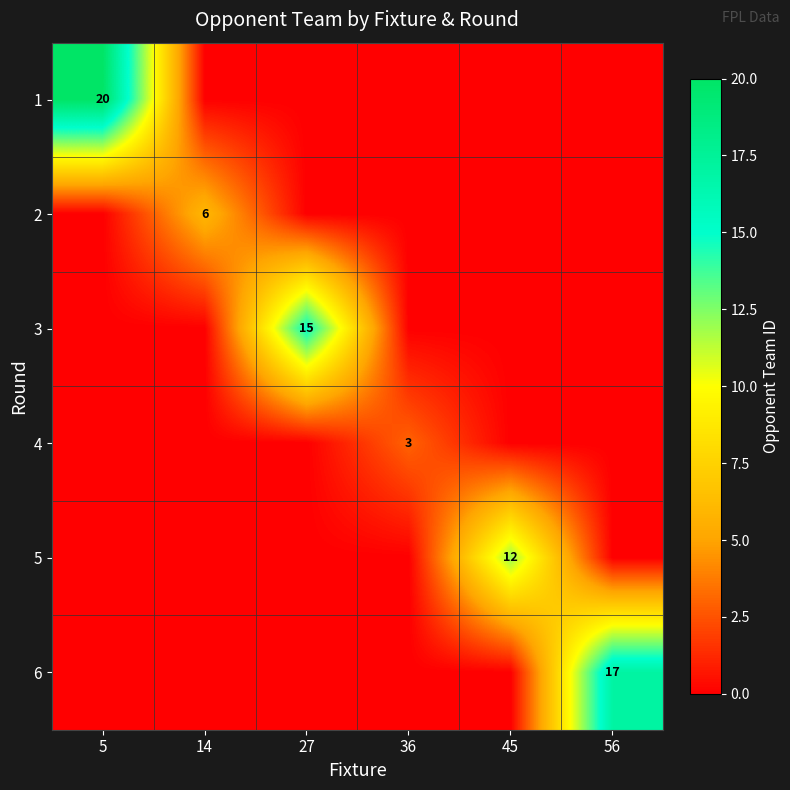

The value of 5 at 5 is 0. True or false?

True